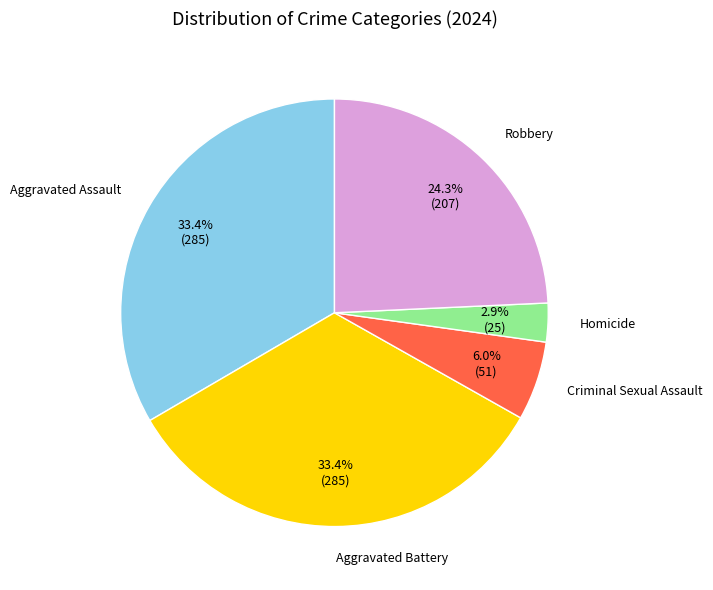

Is there any slice that represents more than half of the pie?

No